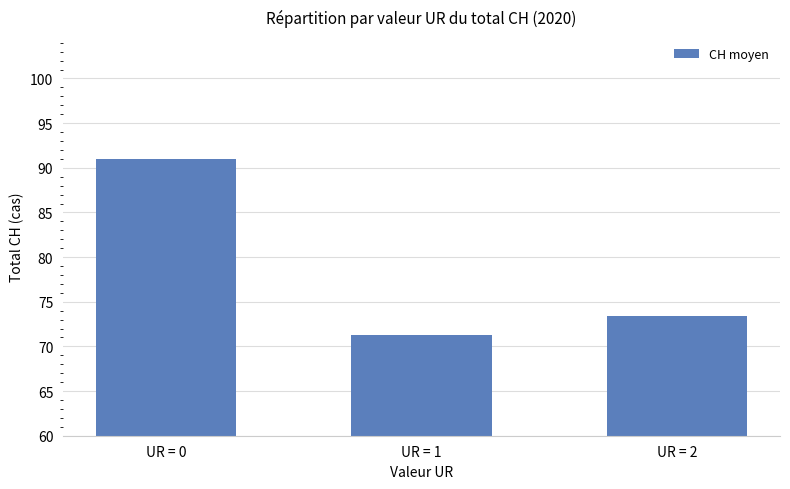

How many bars are there in total?

3